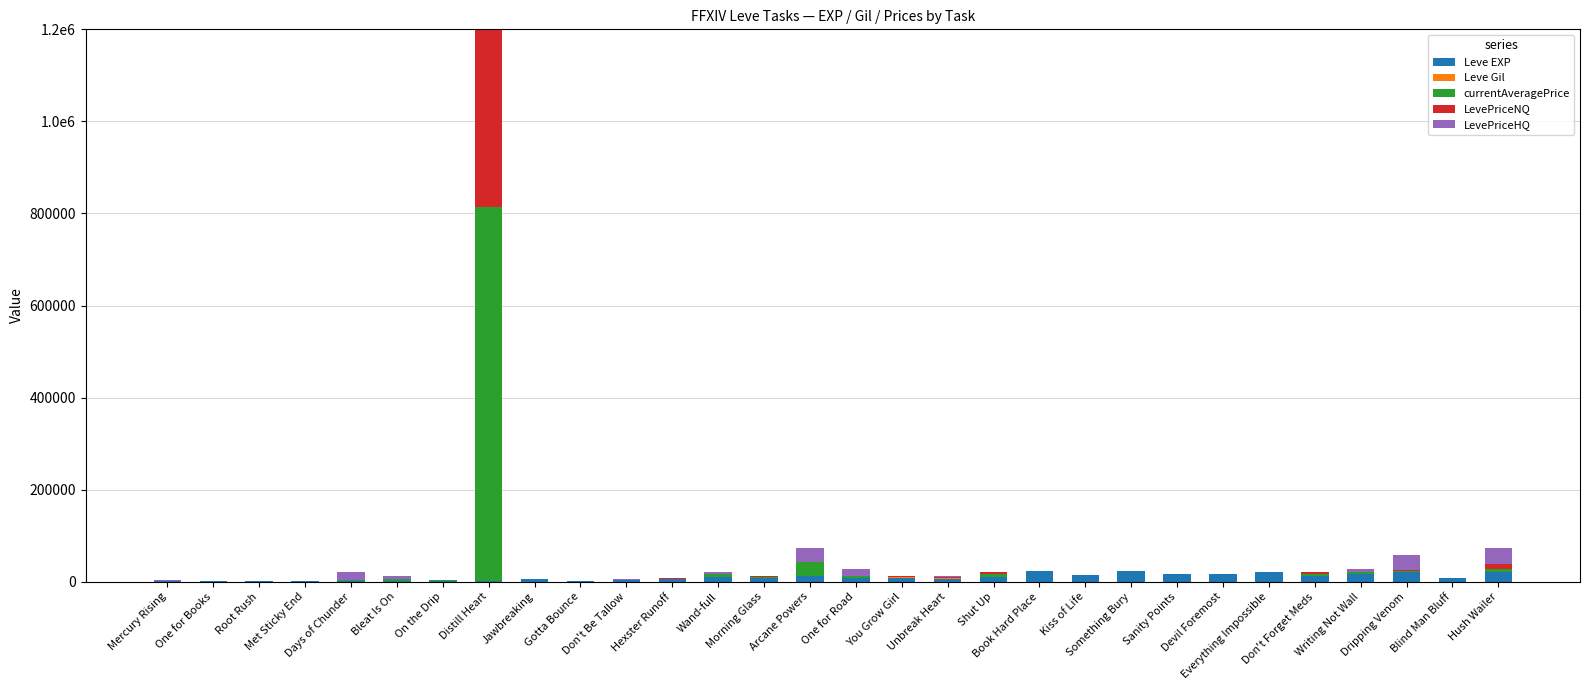

What is the spread (max minus min) of values at Met Sticky End?

1330